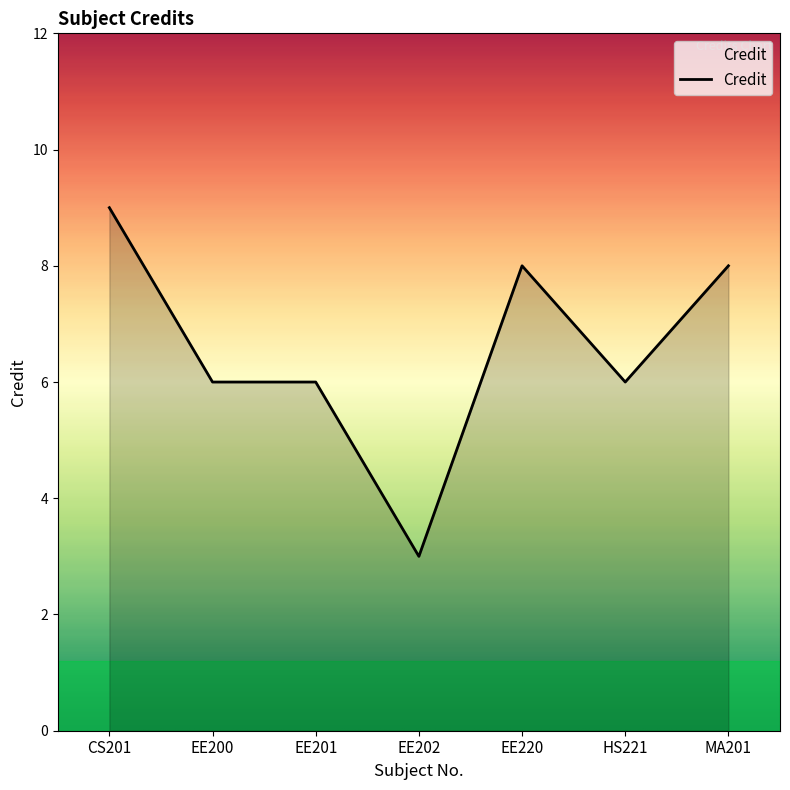

What position from the left is EE200?

2